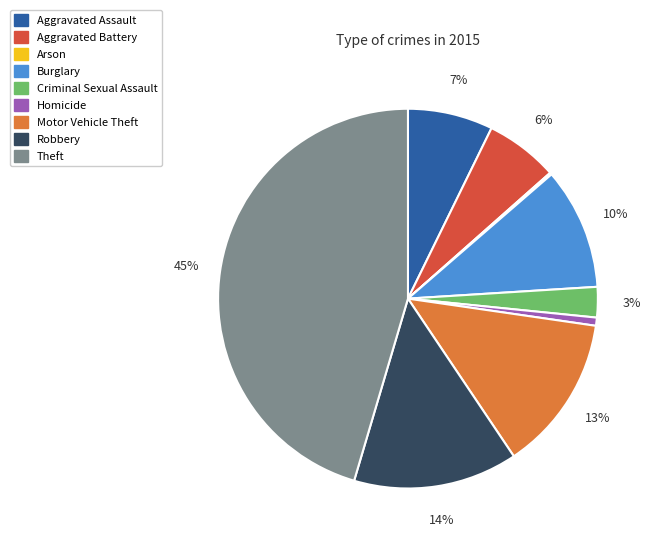

Between Criminal Sexual Assault and Burglary, which is larger?

Burglary